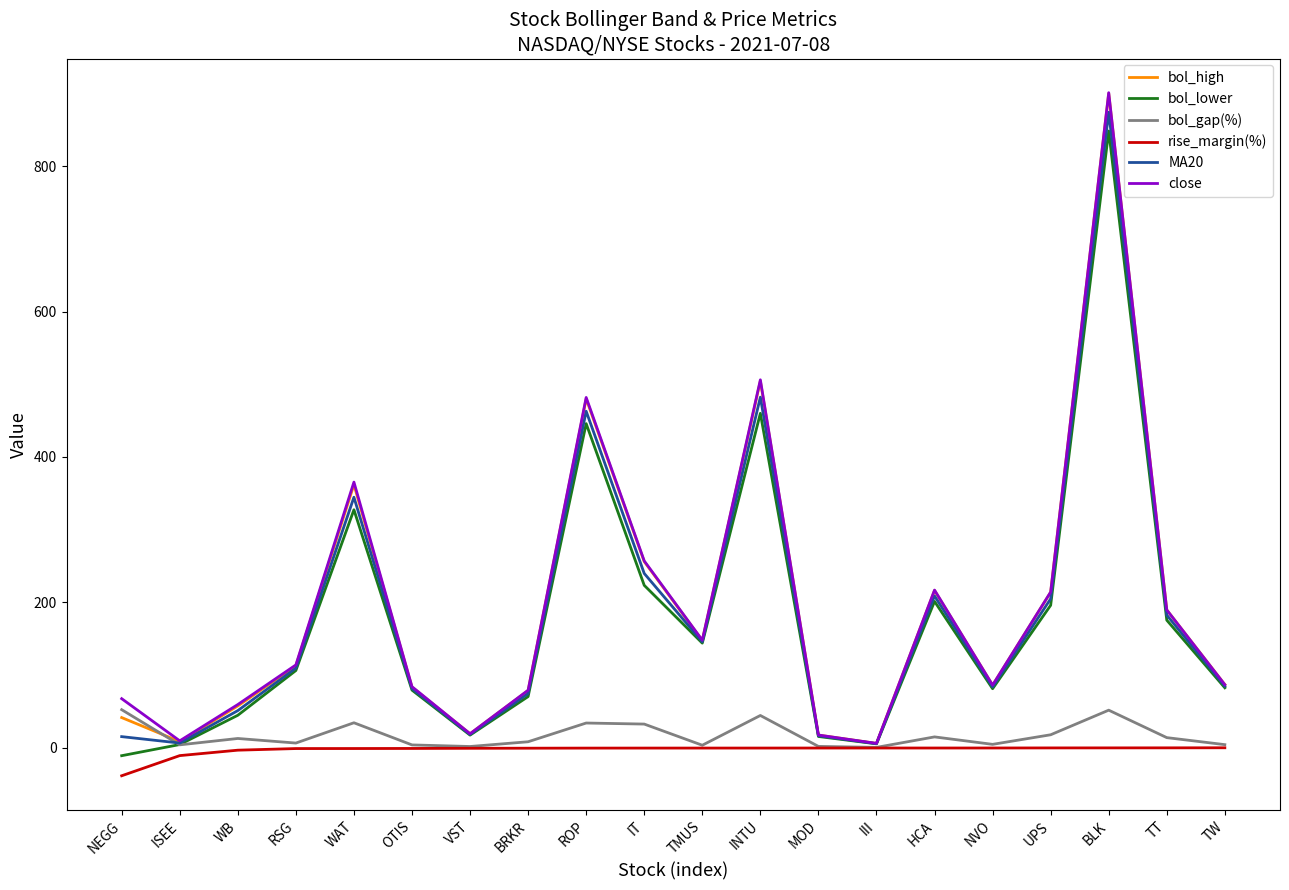

The bol_high series shows 256.1 at IT. True or false?

True